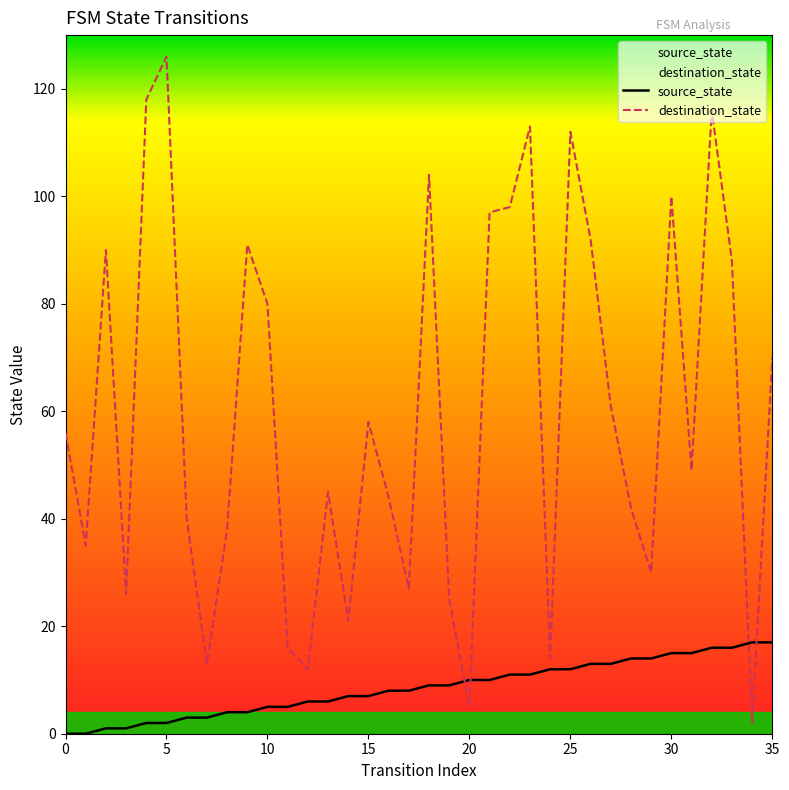

What is the value of the source_state point at the 9th from the left?

4